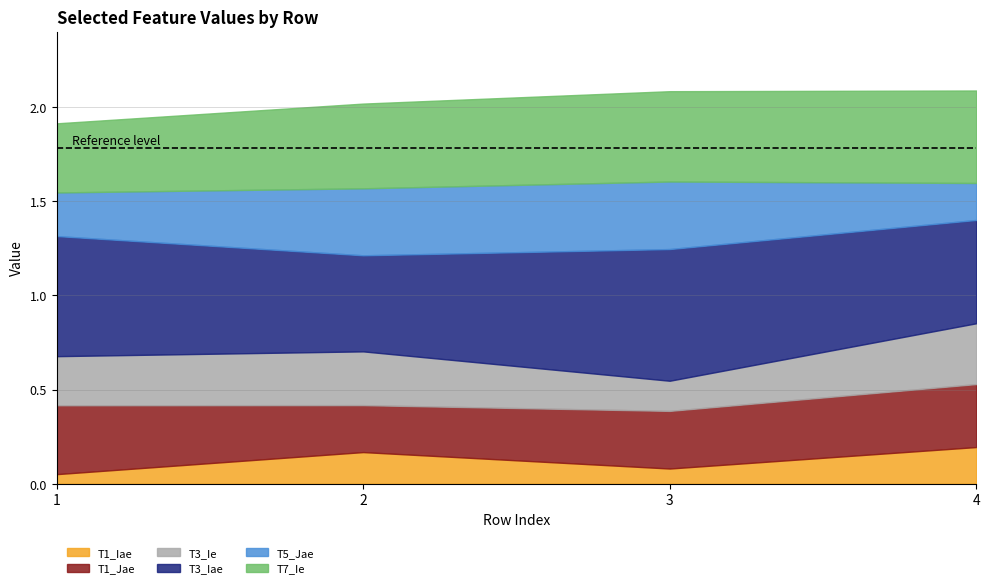

How many series are shown in this chart?

6